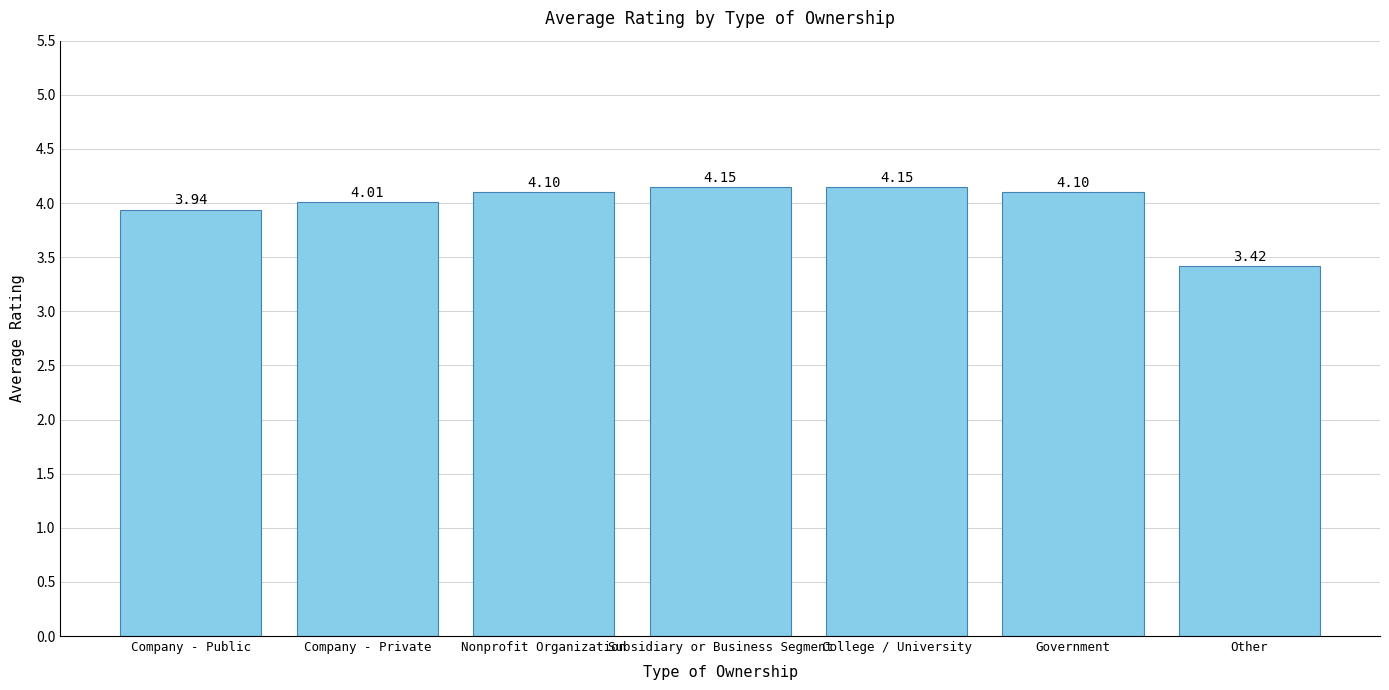

At which label does the data first exceed 4?

Company - Private